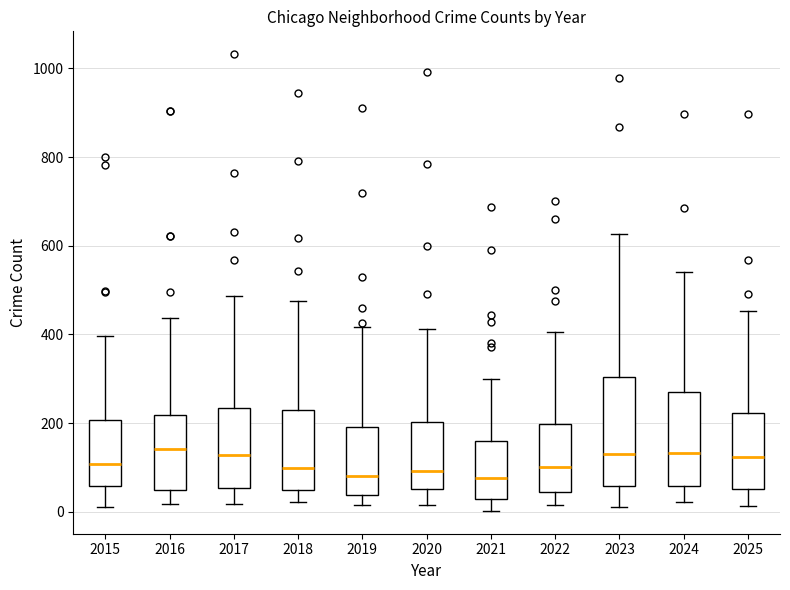

Which box is the tallest, from its lower edge to its upper edge?

2023